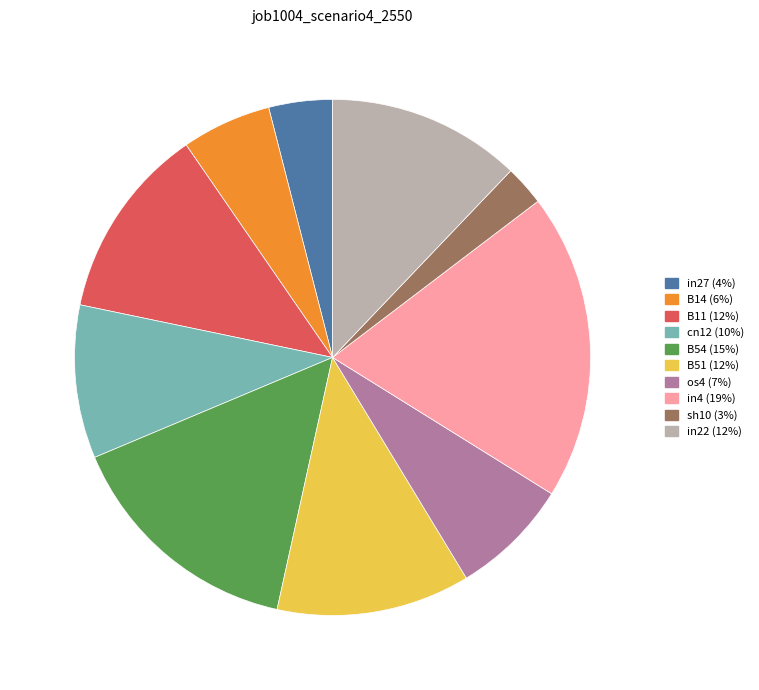

True or false: B51 accounts for 12% of the total.

True